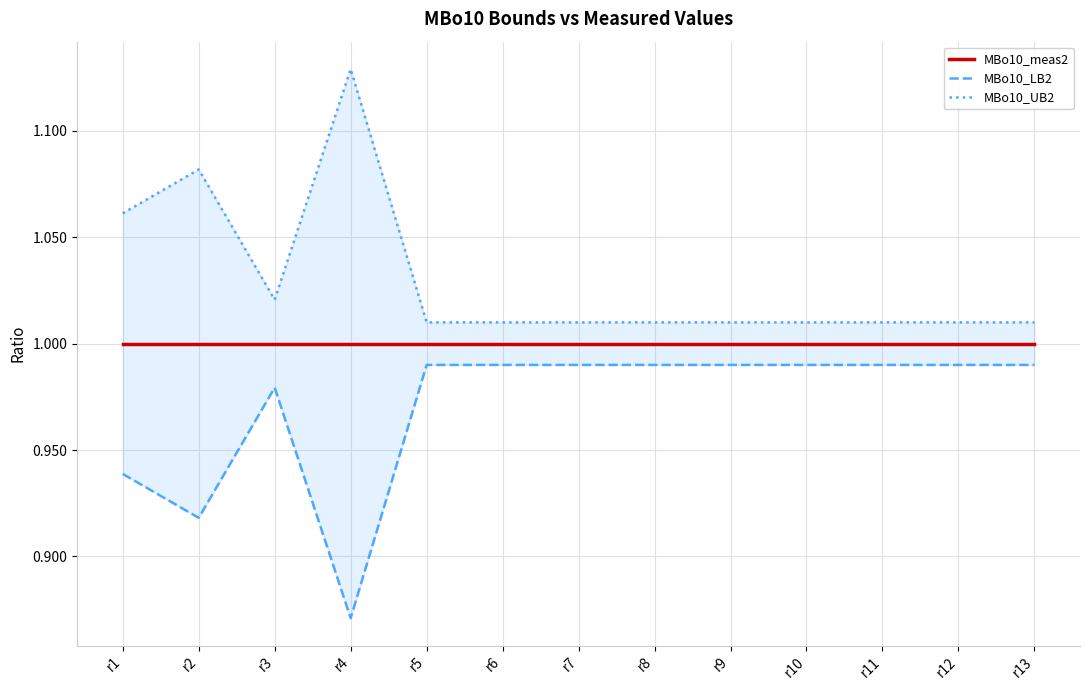

Which series has the largest total across all categories?

MBo10_UB2